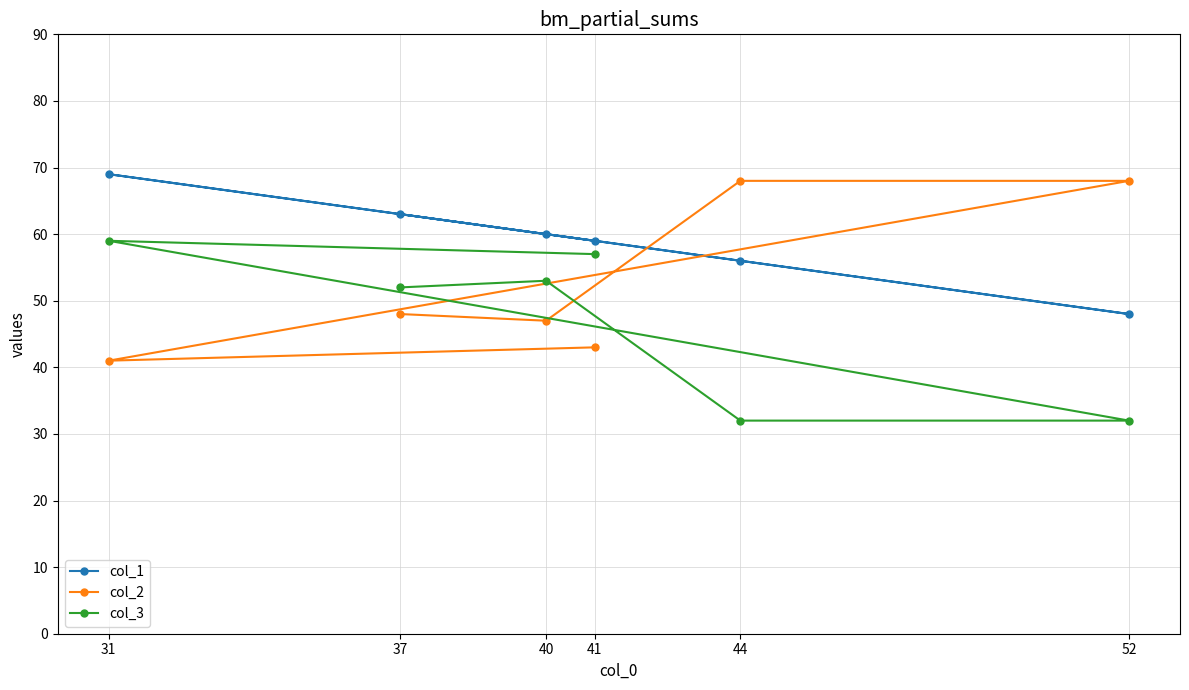

Reading left to right, what are all the values shown in this chart?

col_1: 31=69	37=63	40=60	41=59	44=56	52=48
col_2: 31=41	37=48	40=47	41=43	44=68	52=68
col_3: 31=59	37=52	40=53	41=57	44=32	52=32